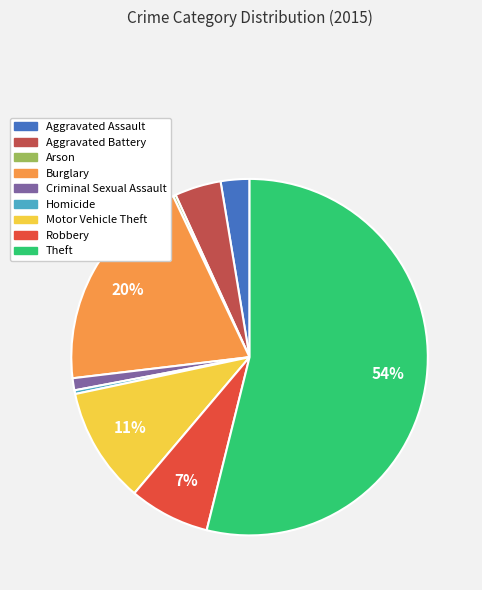

The Motor Vehicle Theft slice represents 24% of the pie. True or false?

False